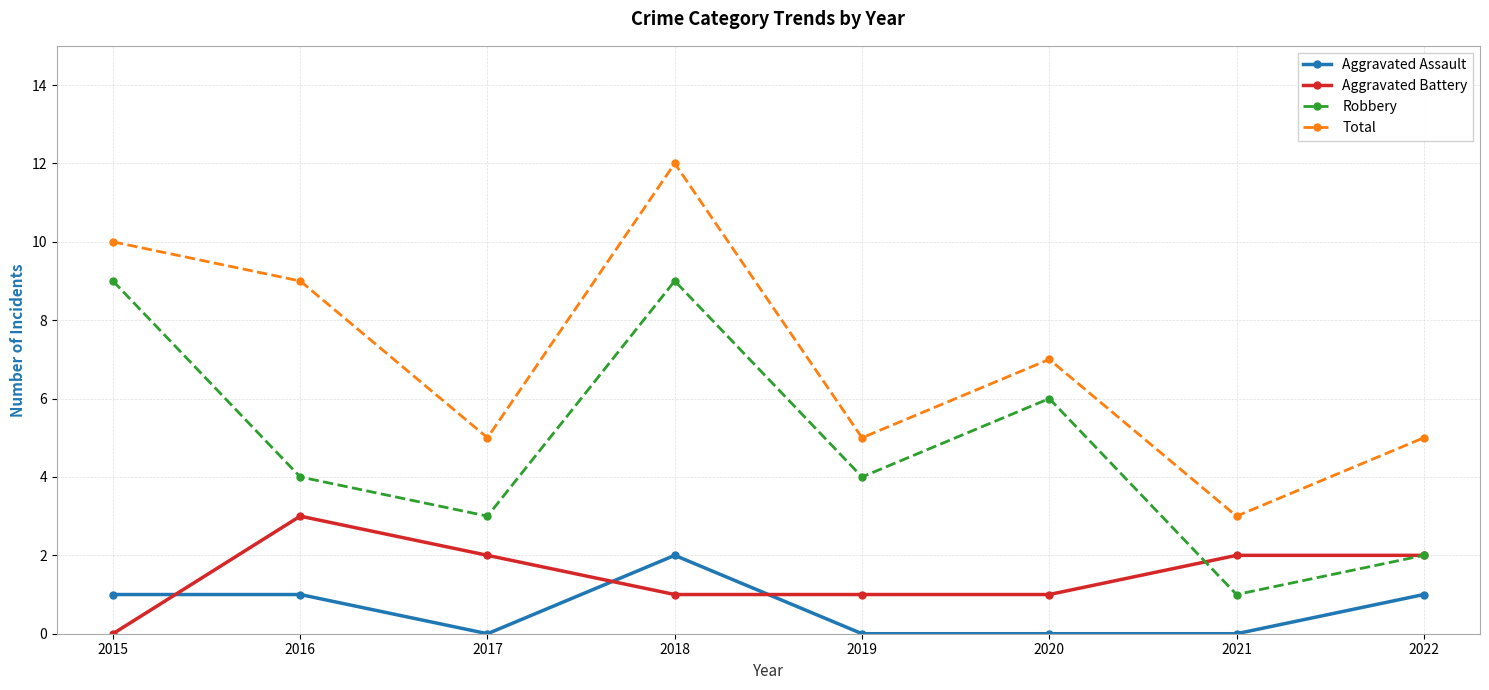

Rank the series by their maximum value, from lowest to highest.

Aggravated Assault, Aggravated Battery, Robbery, Total